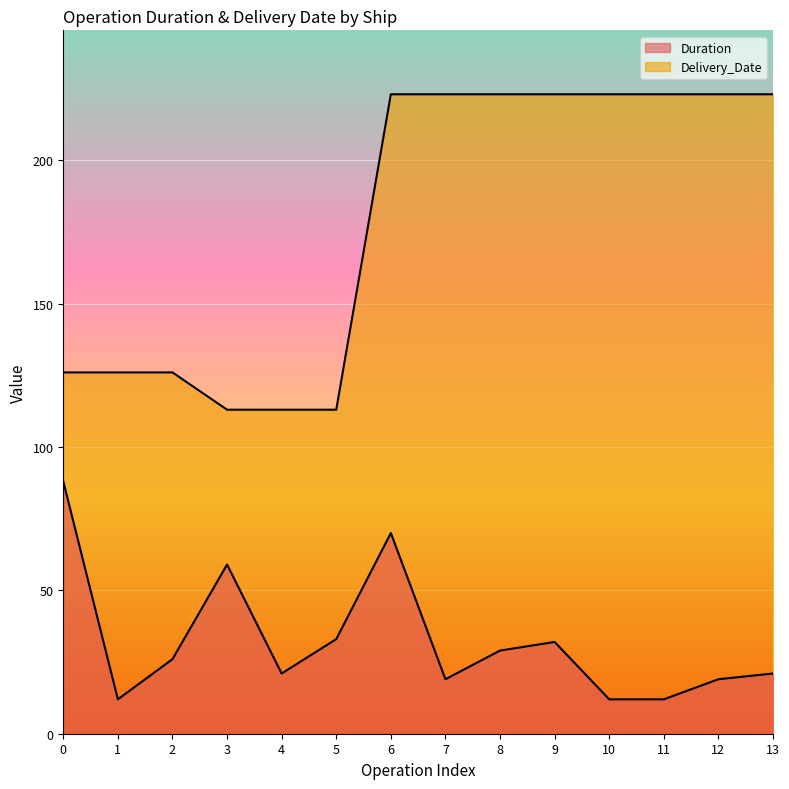

Reading left to right, list all the values displayed in this chart.

Duration: 0=88	1=12	2=26	3=59	4=21	5=33	6=70	7=19	8=29	9=32	10=12	11=12	12=19	13=21
Delivery_Date: 0=126	1=126	2=126	3=113	4=113	5=113	6=223	7=223	8=223	9=223	10=223	11=223	12=223	13=223